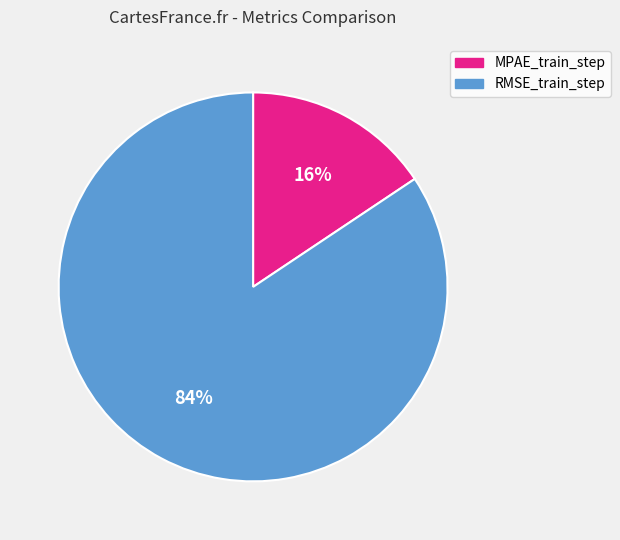

How many slices are in this pie chart?

2